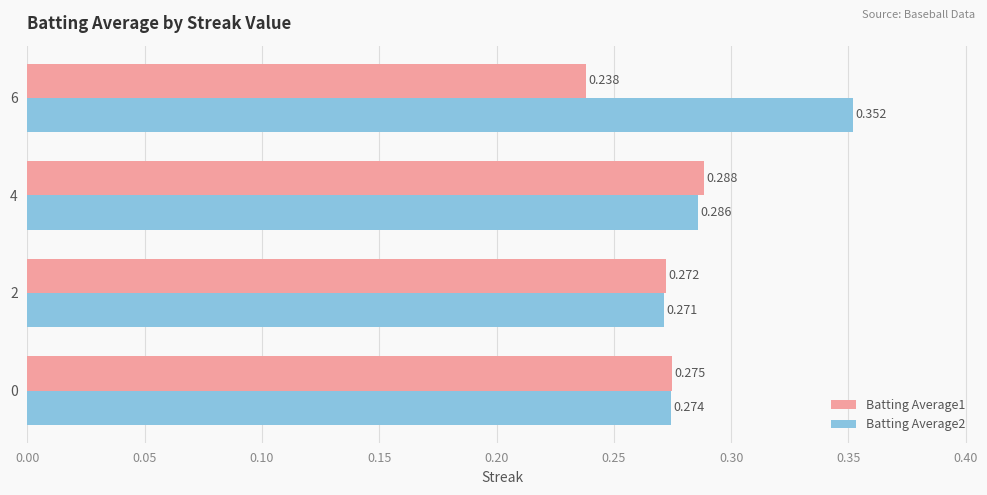

What is the difference between the maximum and minimum values in the Batting Average1 series?

0.1